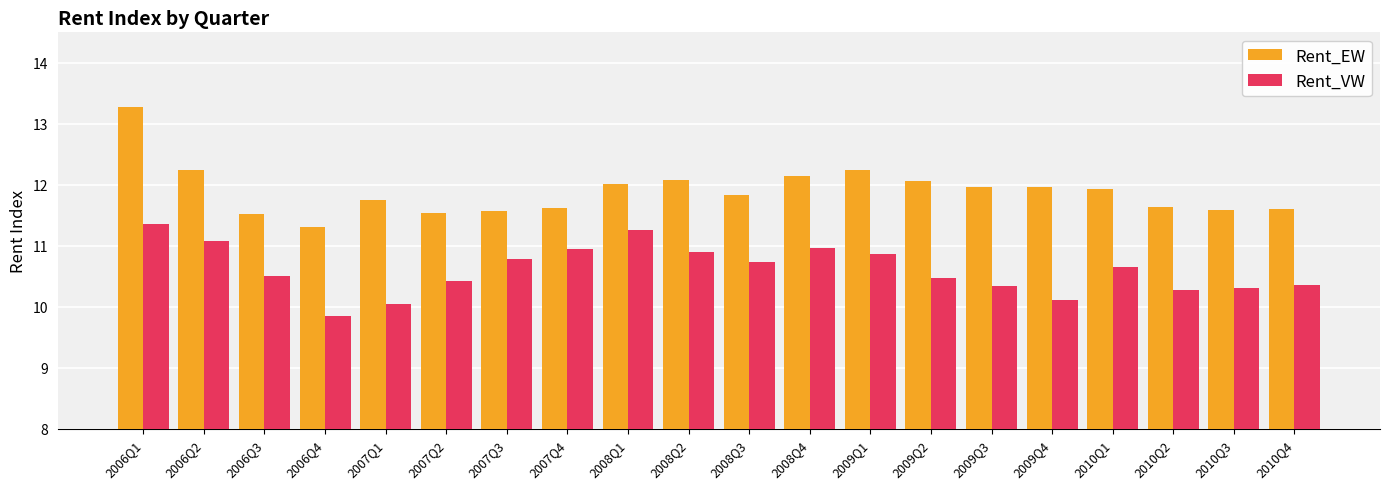

How many bars are there in each group?

2